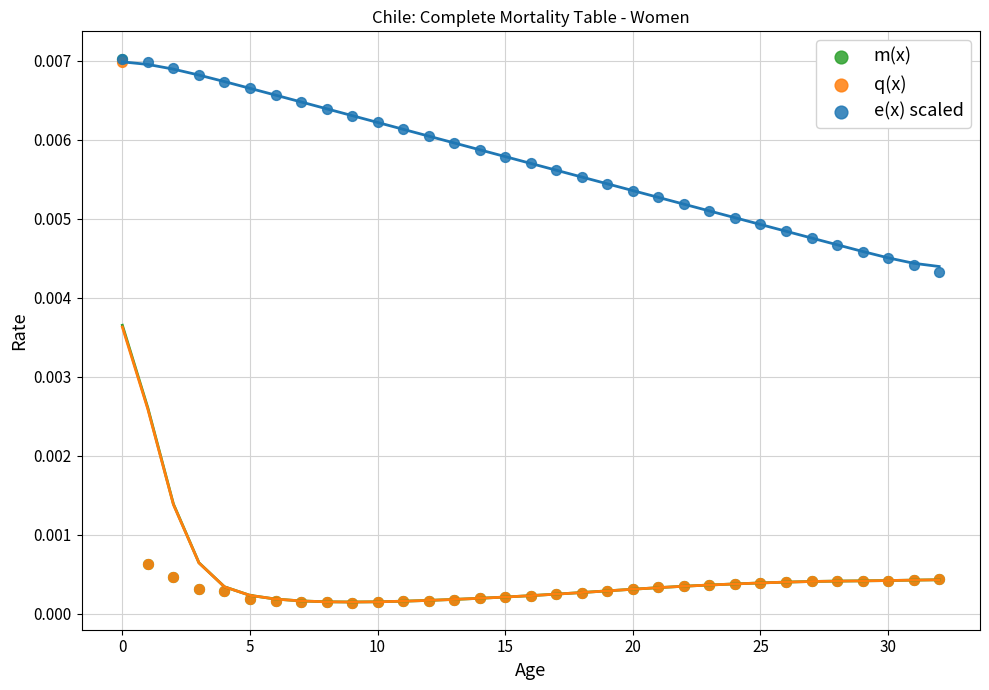

What are all the series names shown in the legend?

m(x), q(x), e(x) scaled